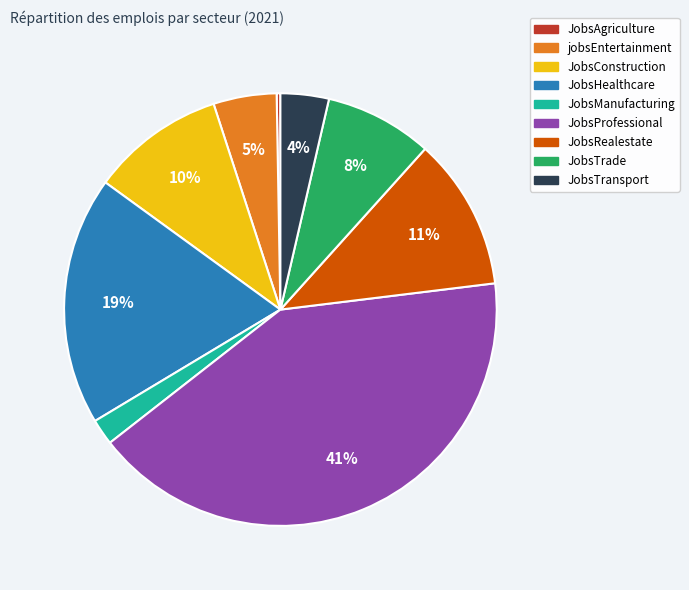

Count the number of slices in the pie.

9